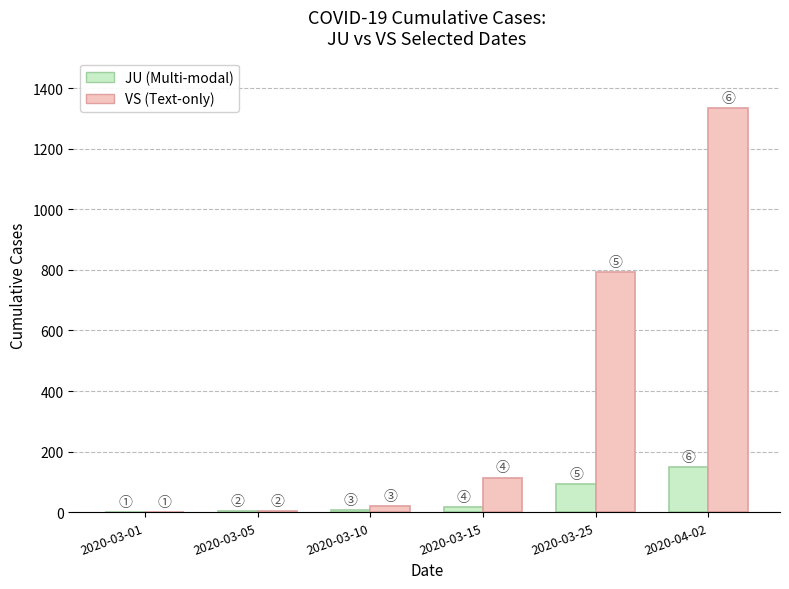

Count the number of data series in this chart.

2